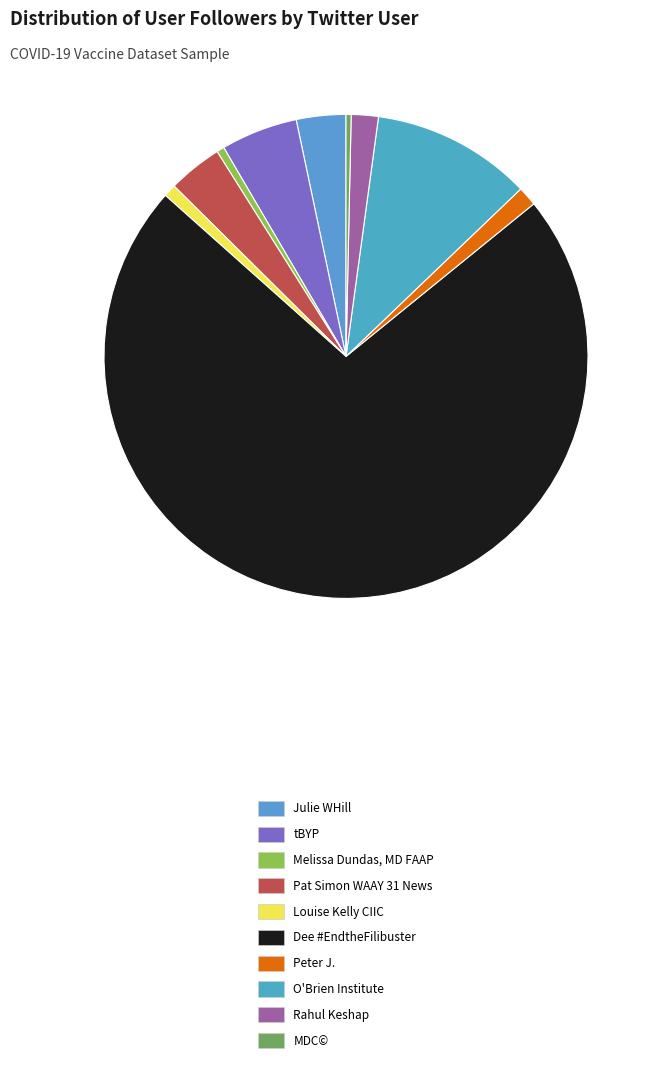

How many slices are in this pie chart?

10